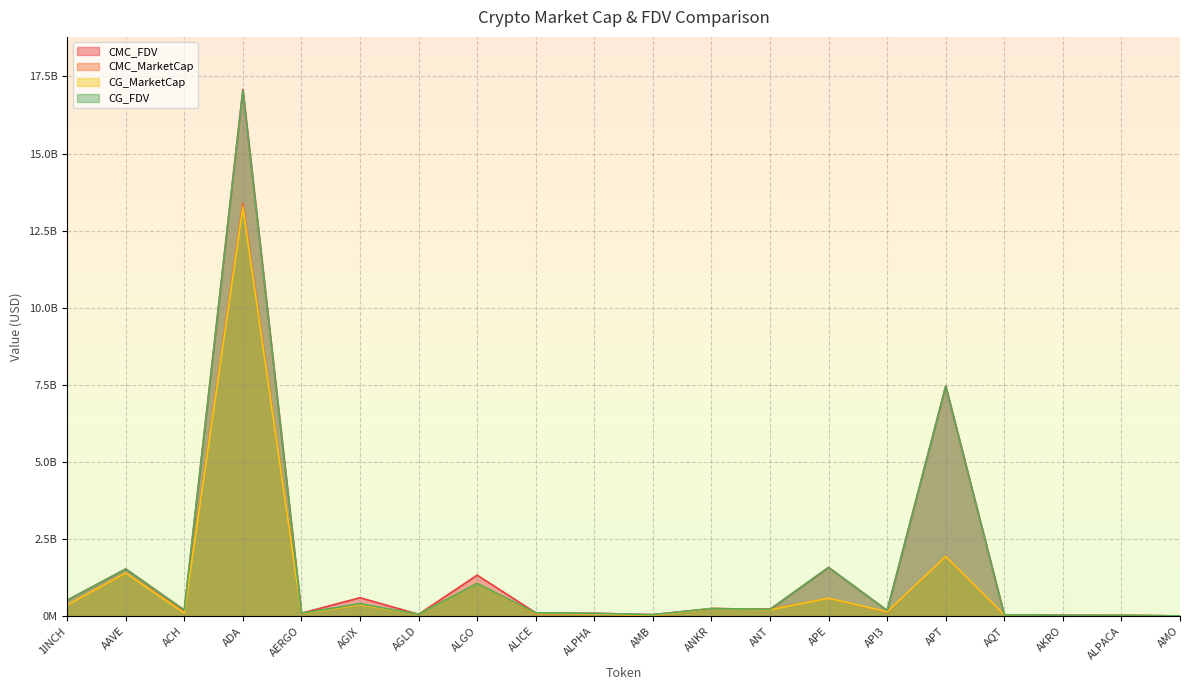

True or false: CMC_MarketCap has more than 0 interior local peaks.

True